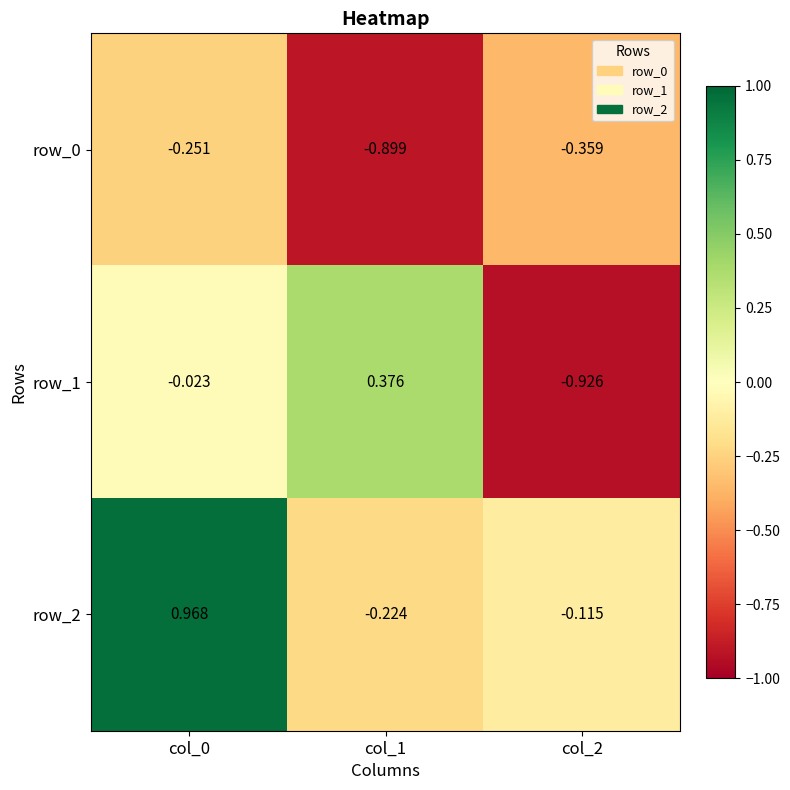

The value of row_2 at col_0 is 1.5. True or false?

False